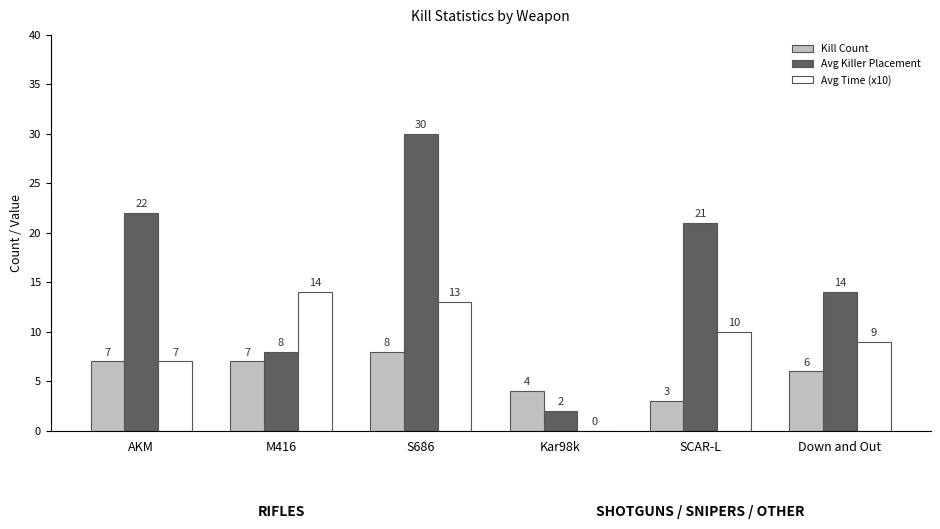

How many groups of bars are there?

6